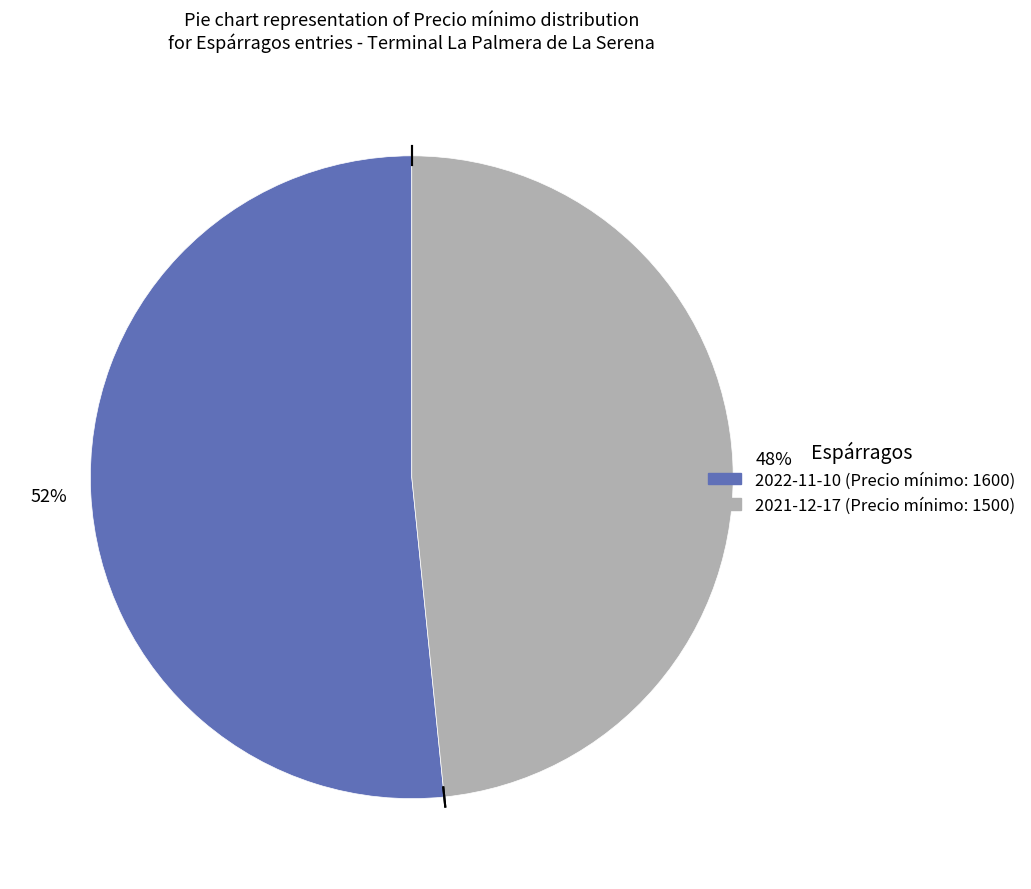

Is there a majority slice in this chart?

Yes